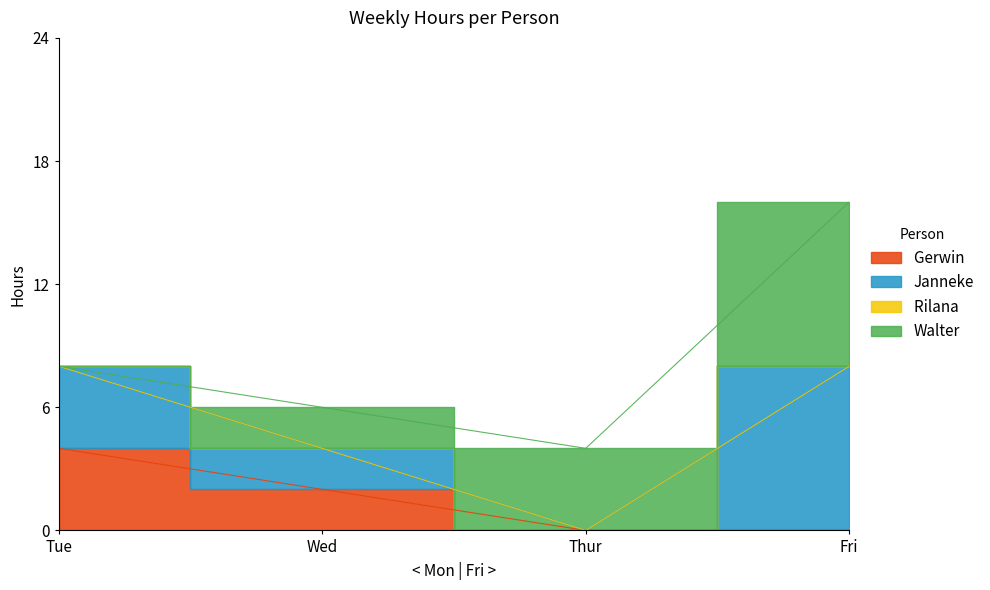

Which series has the largest total across all categories?

Janneke